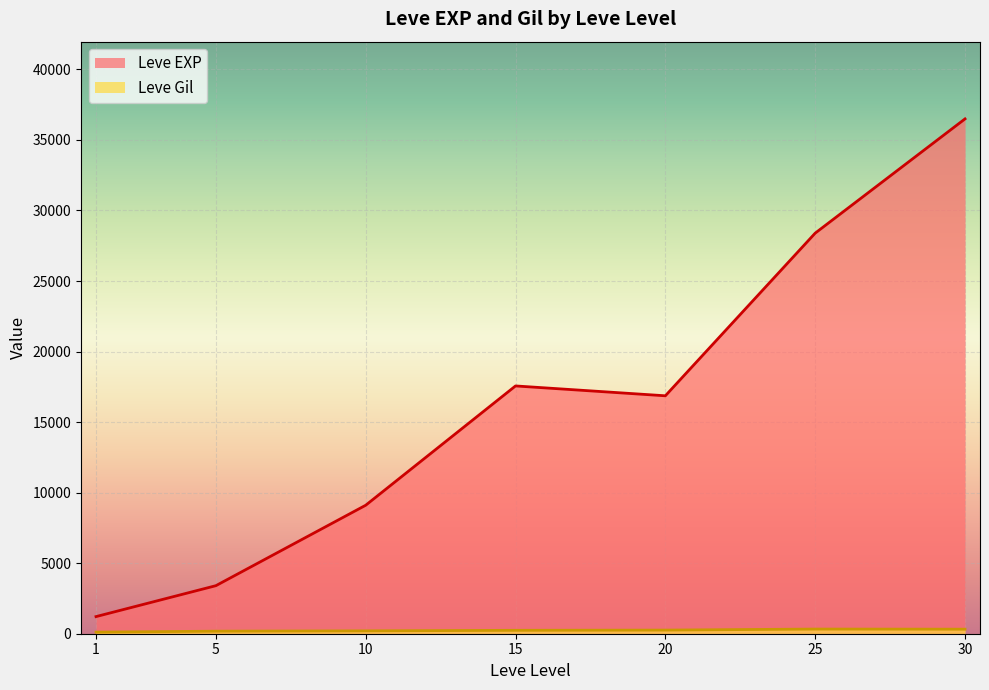

True or false: Leve Gil has more than 0 points higher than both neighbors.

True